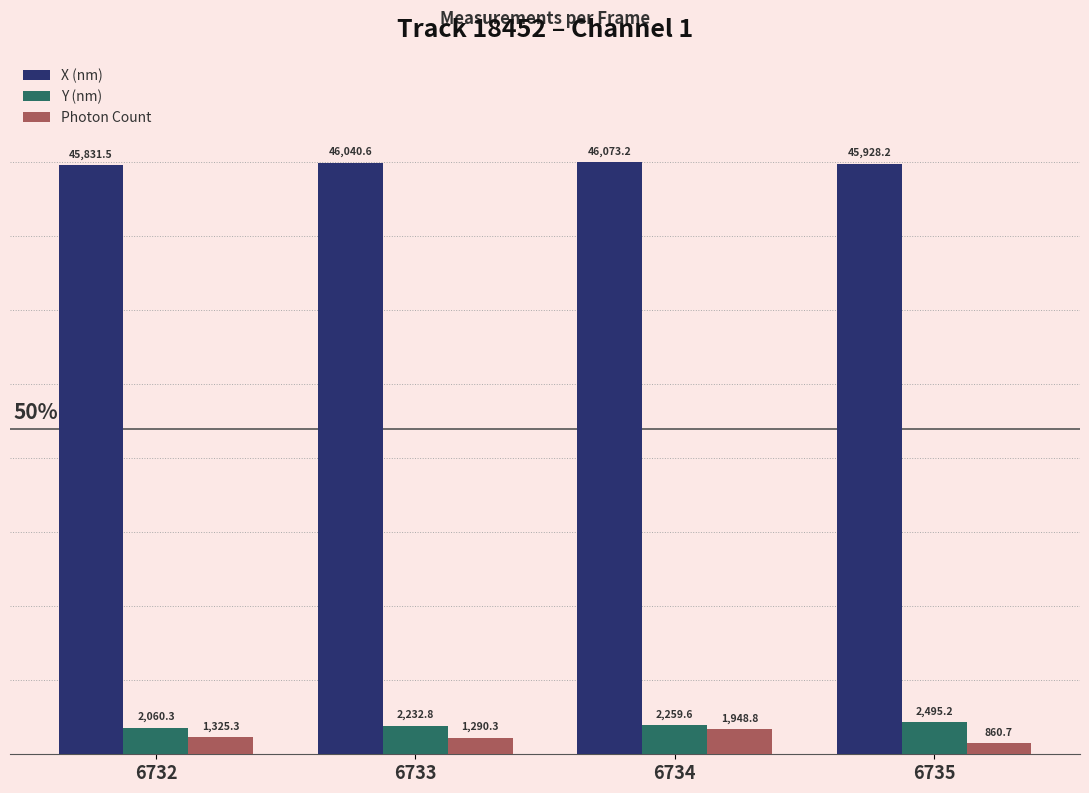

List the series in order of their peak value, lowest first.

Photon Count, Y (nm), X (nm)